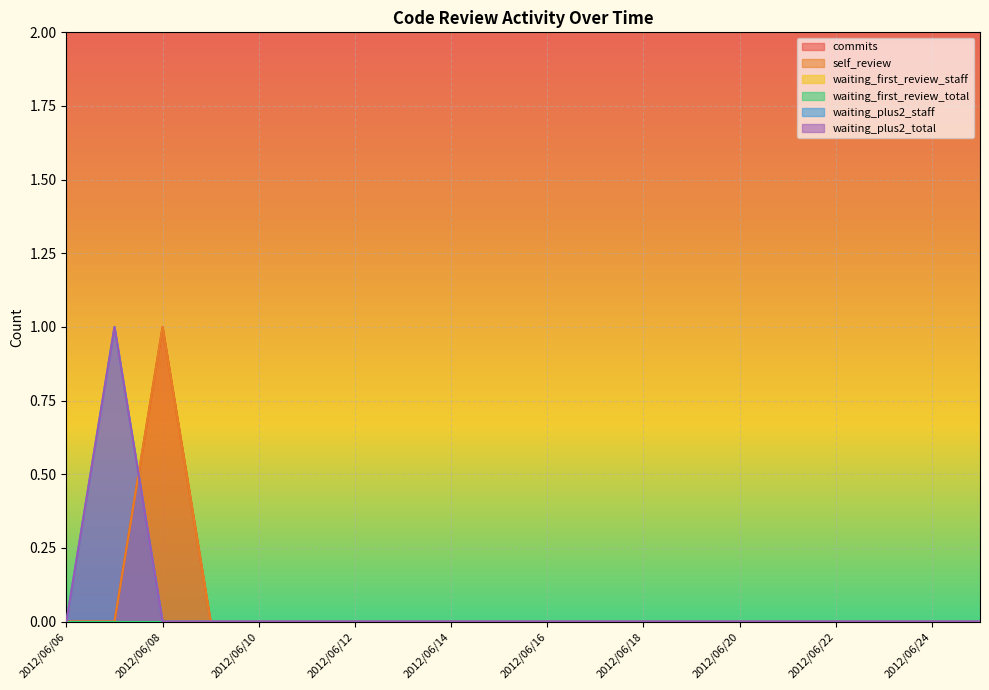

True or false: commits and waiting_plus2_staff cross at least once.

True